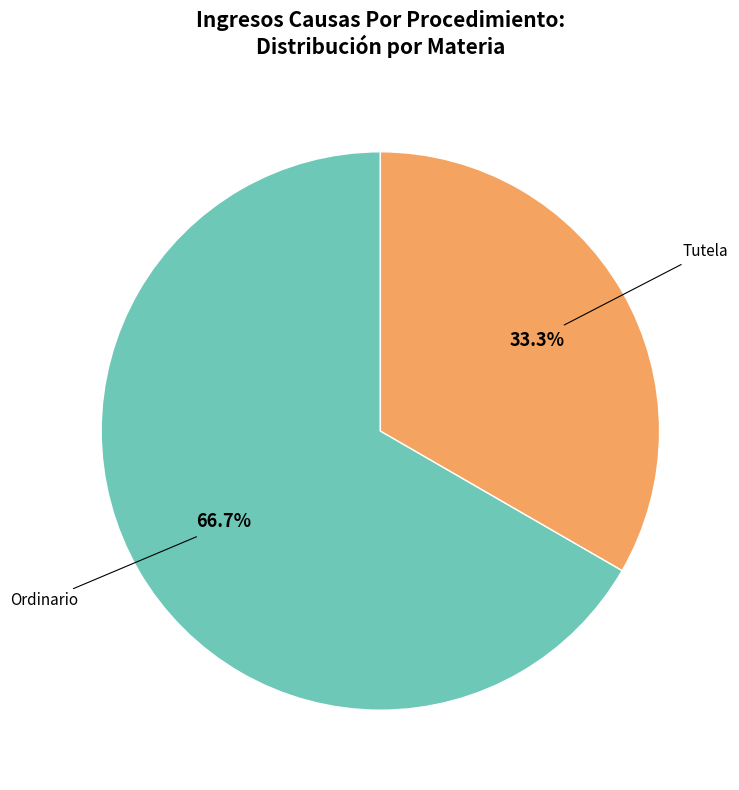

Is there a majority slice in this chart?

Yes